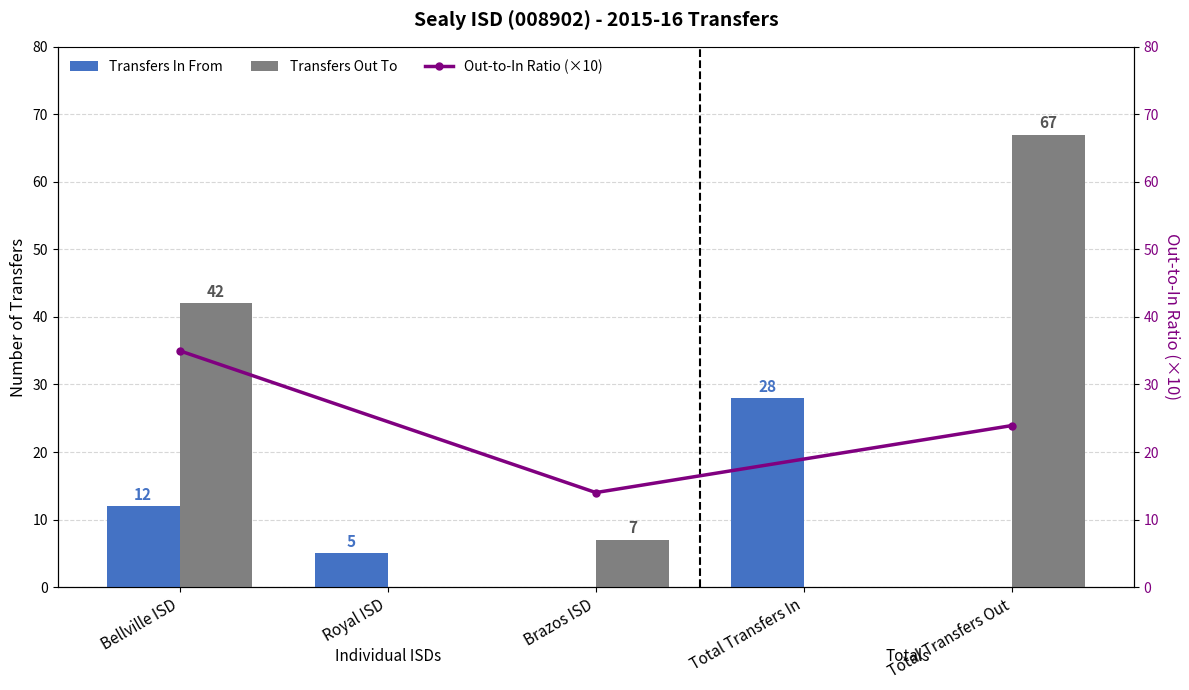

What is the highest value of the Transfers Out To series?

67